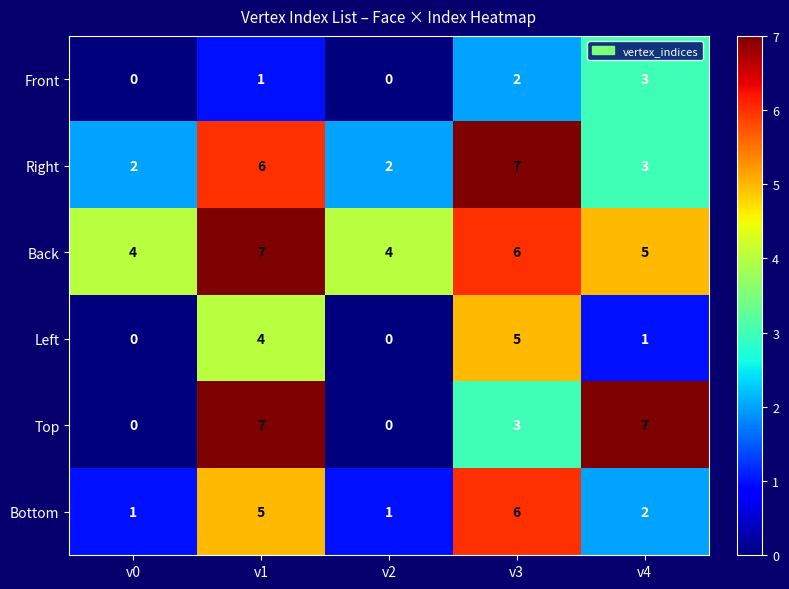

What is the spread (max minus min) of values at v2?

4